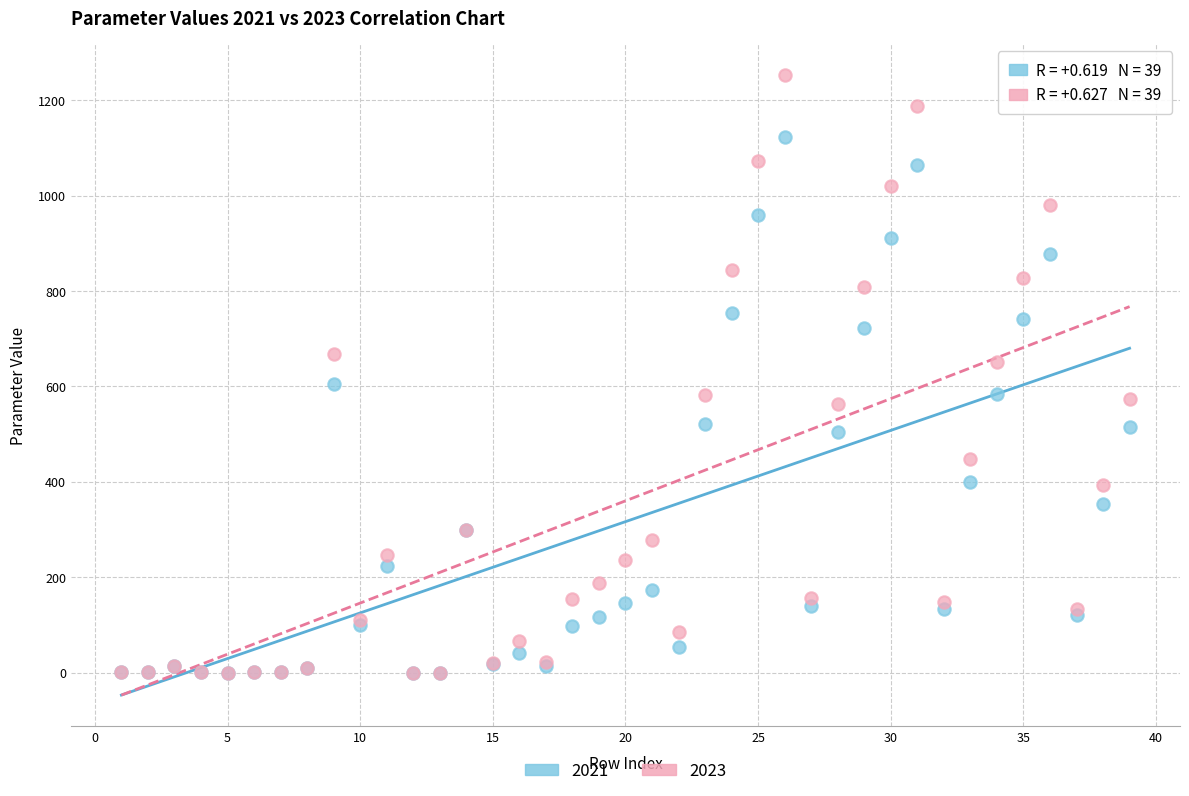

What are all the series names shown in the legend?

2021, 2023